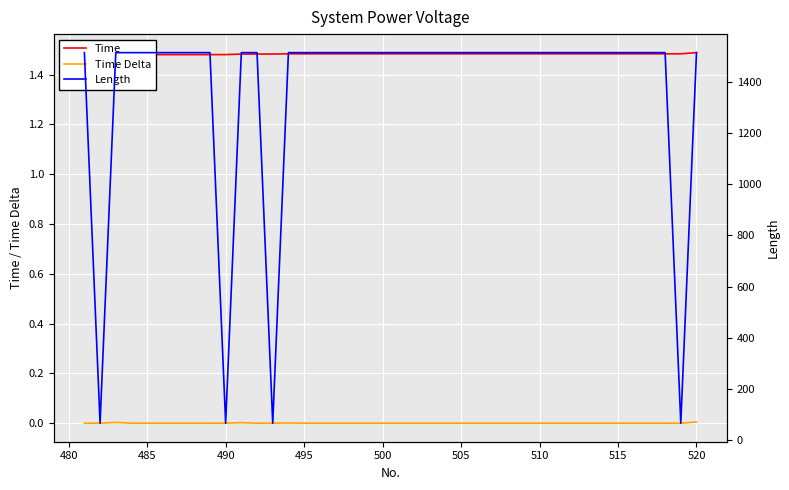

Is it true that Time Delta equals 0.0 at 510?

True